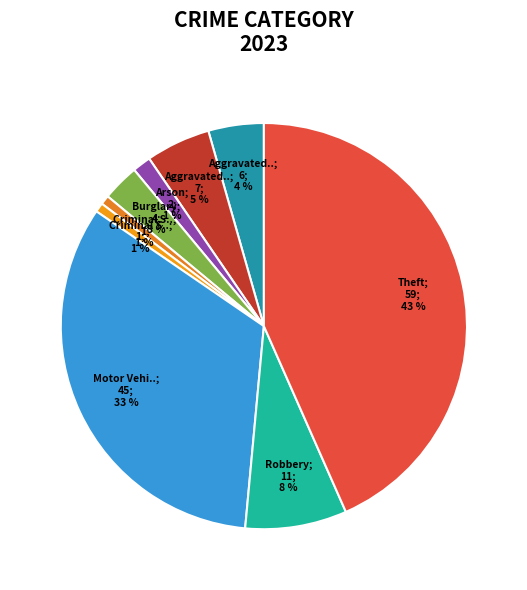

How many slices are in this pie chart?

9